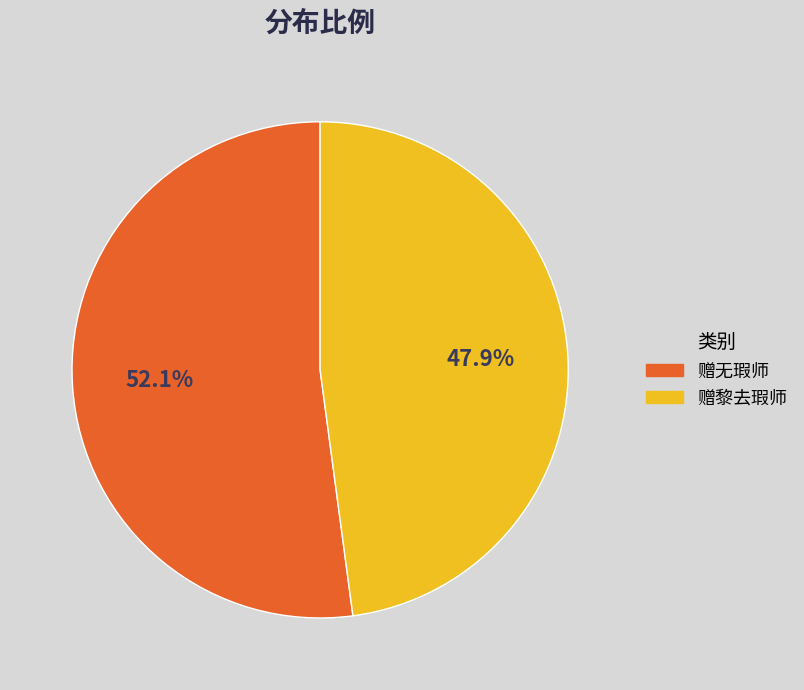

Is the sum of 赠黎去瑕师 and 赠无瑕师 greater than half?

Yes